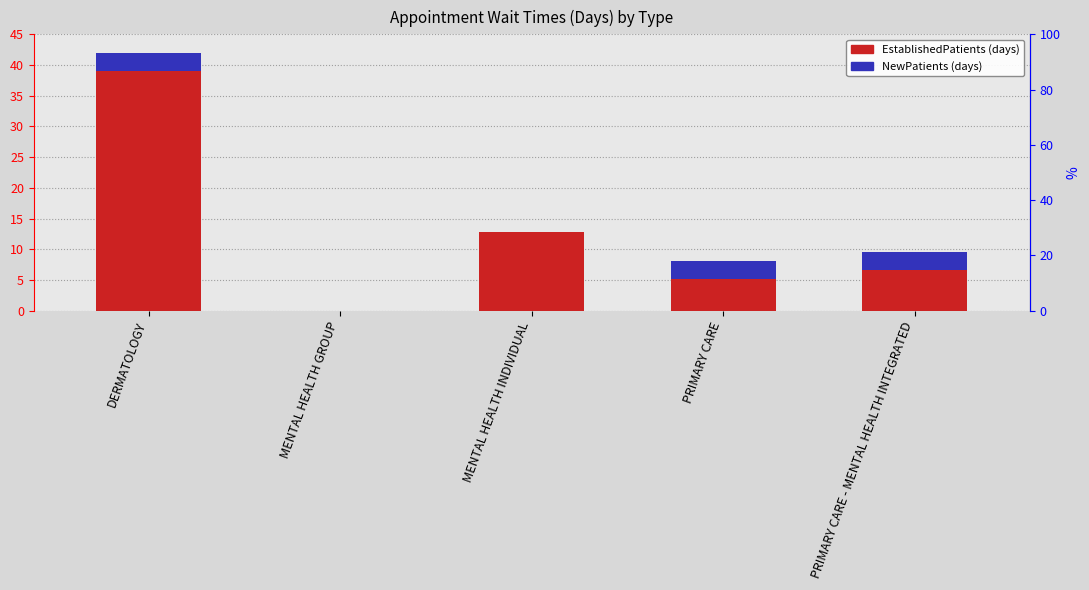

How many data points in NewPatients are less than 3?

2